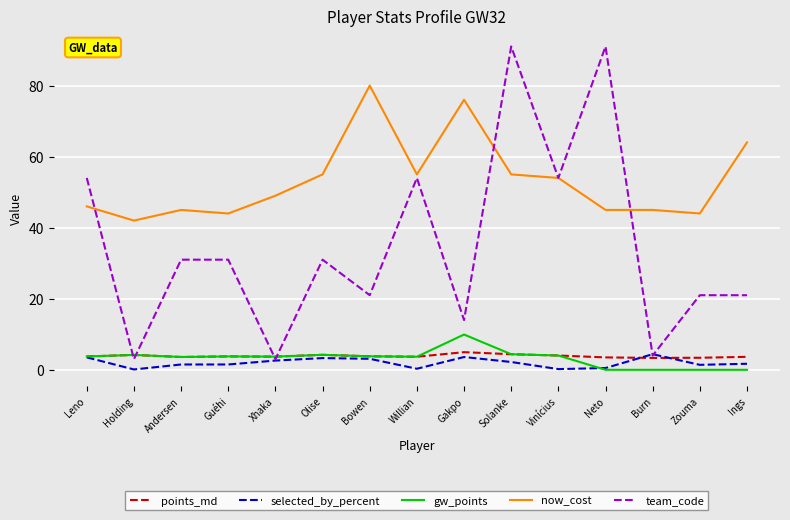

What position from the right is Ings?

1